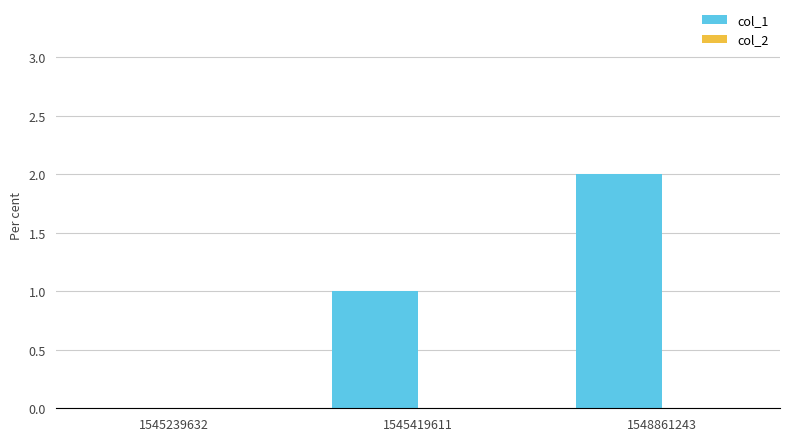

How many distinct data groups are displayed?

1